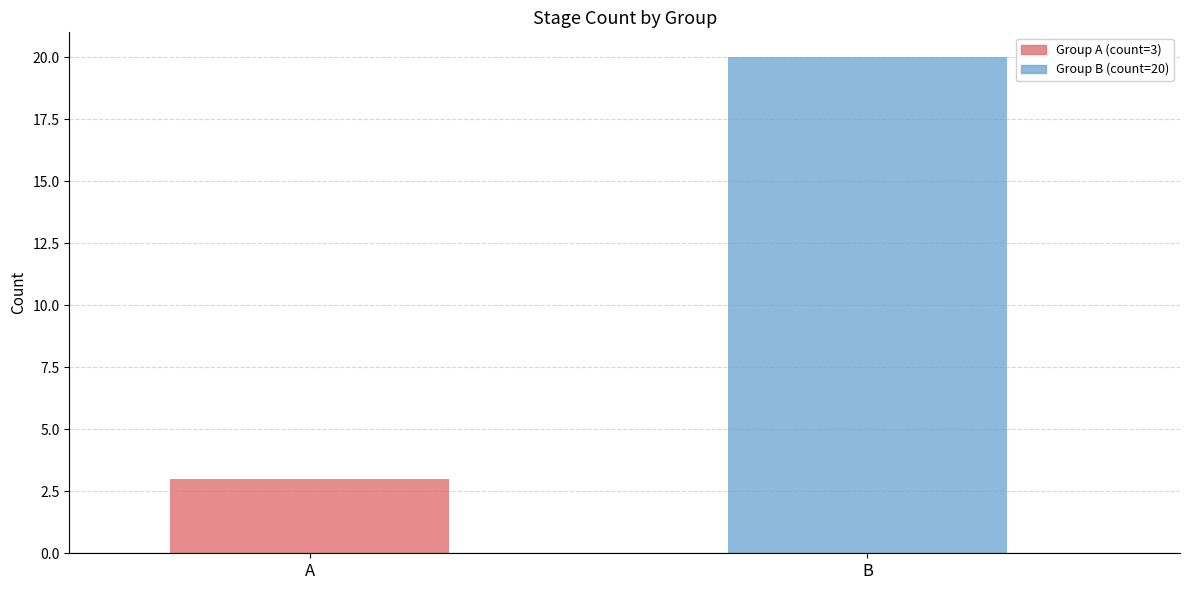

List the labels in order of value, largest first.

B, A